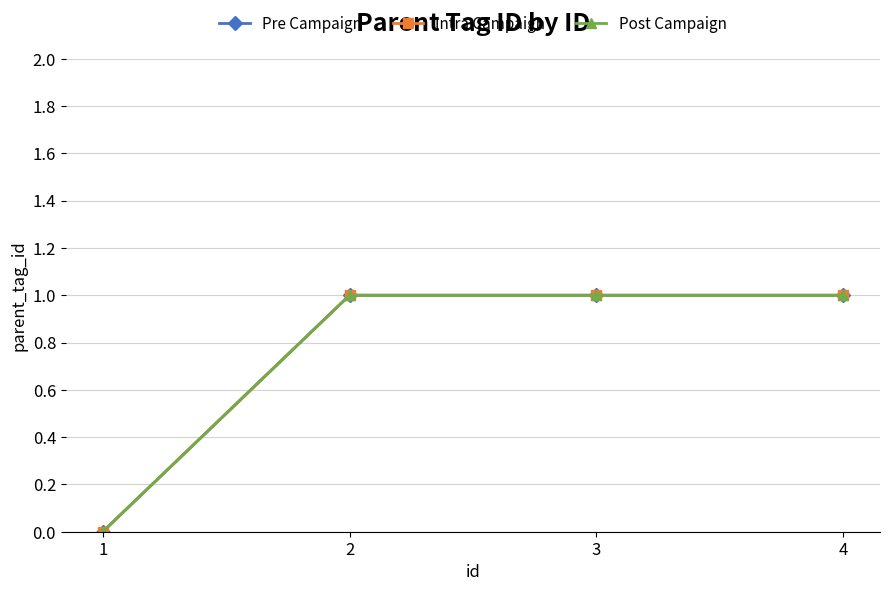

At 3, list the series in order from smallest to largest.

Pre Campaign, Intra Campaign, Post Campaign